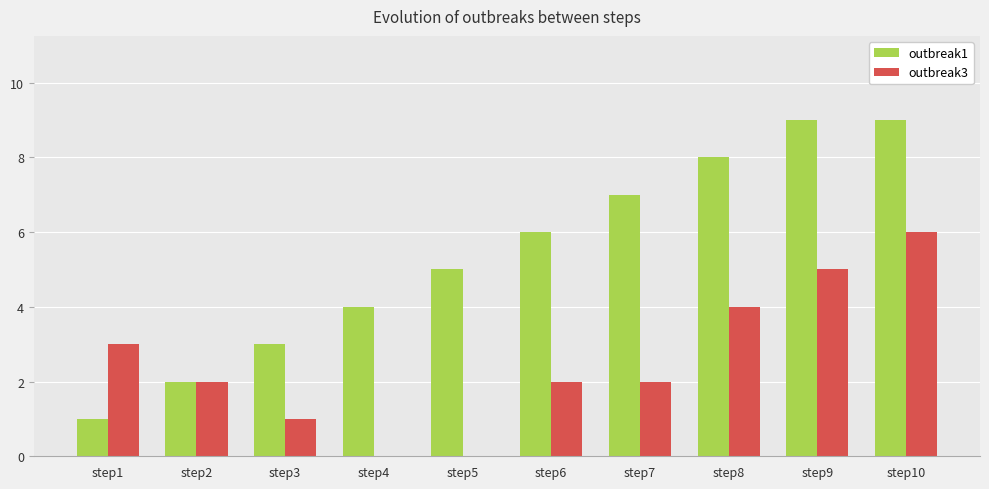

How many series are shown in this chart?

2